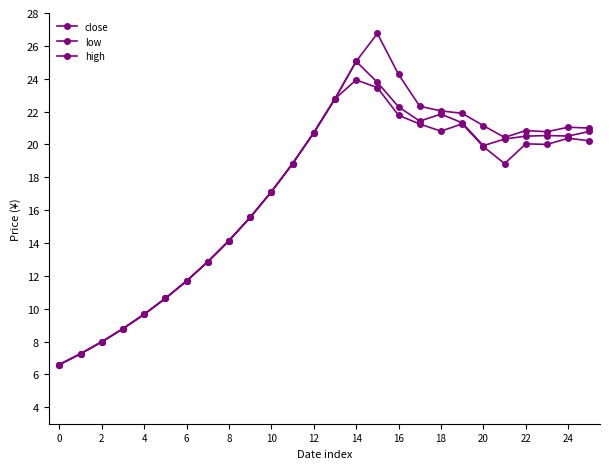

What is the difference between the second highest and second lowest values in the close series?

16.5